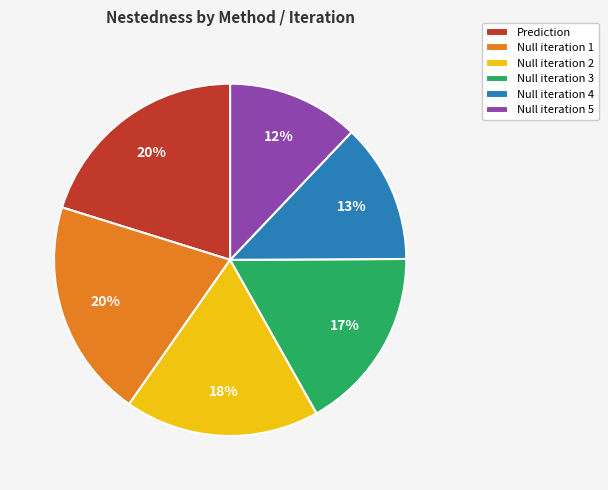

To the nearest percent, what percentage of the pie is Null iteration 5?

12%